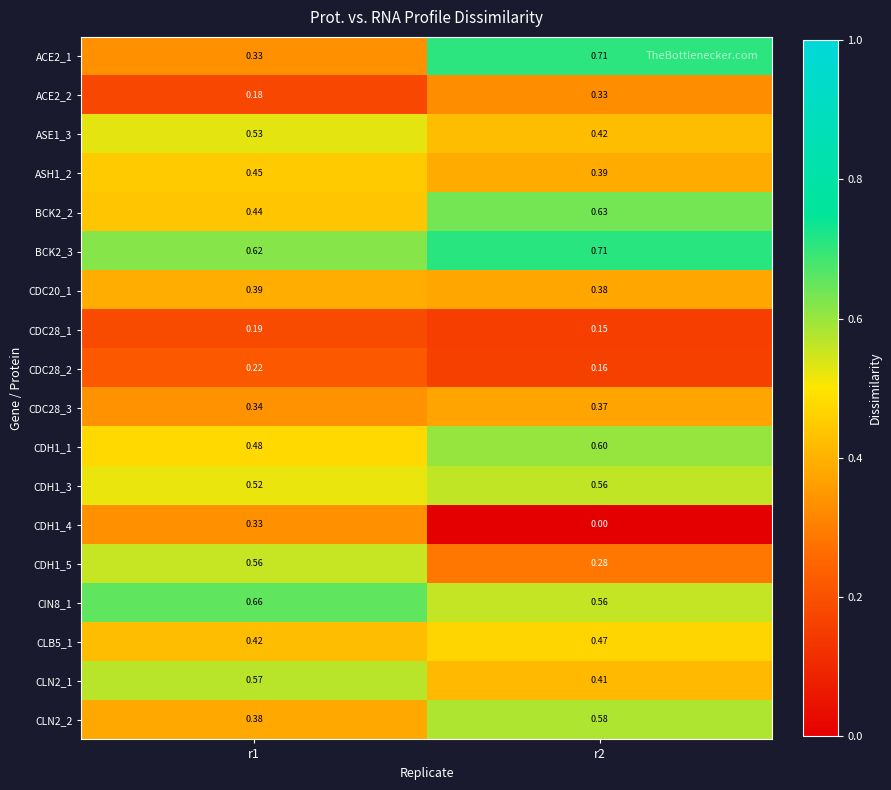

Which series has the largest total across all categories?

BCK2_3